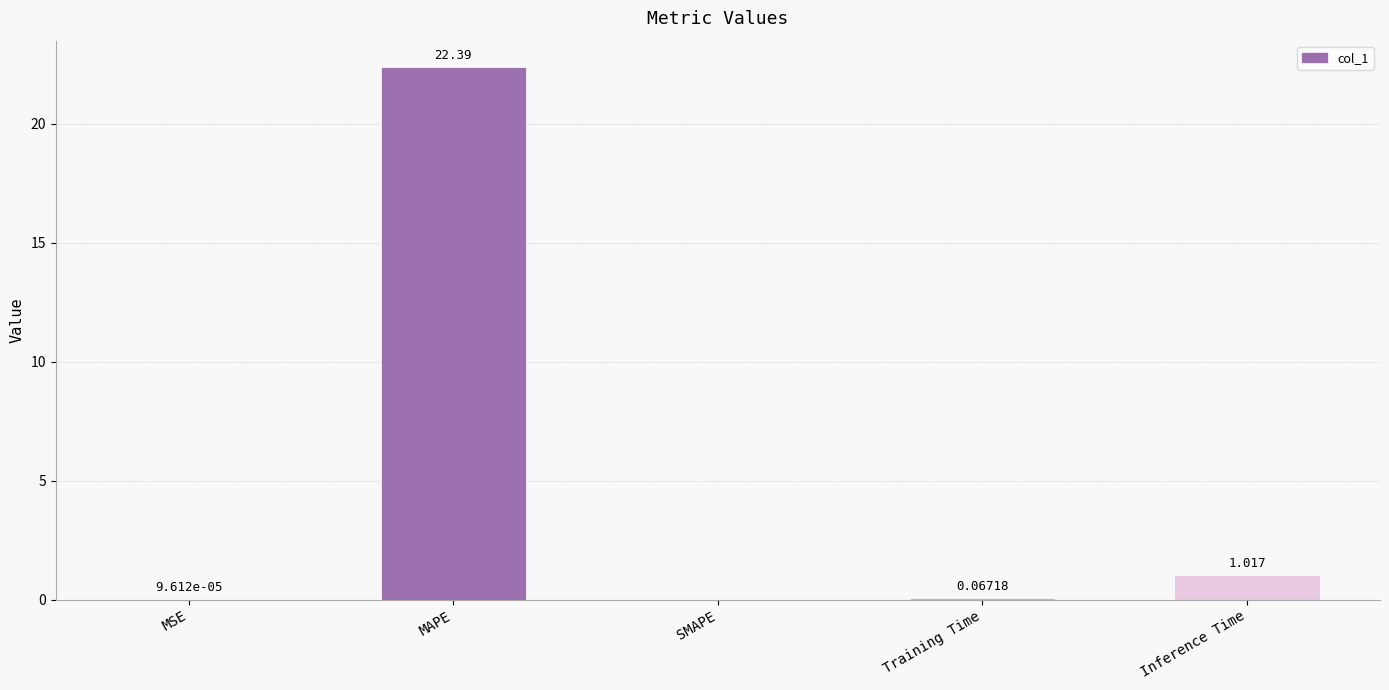

Which category has the highest value across all series?

MAPE